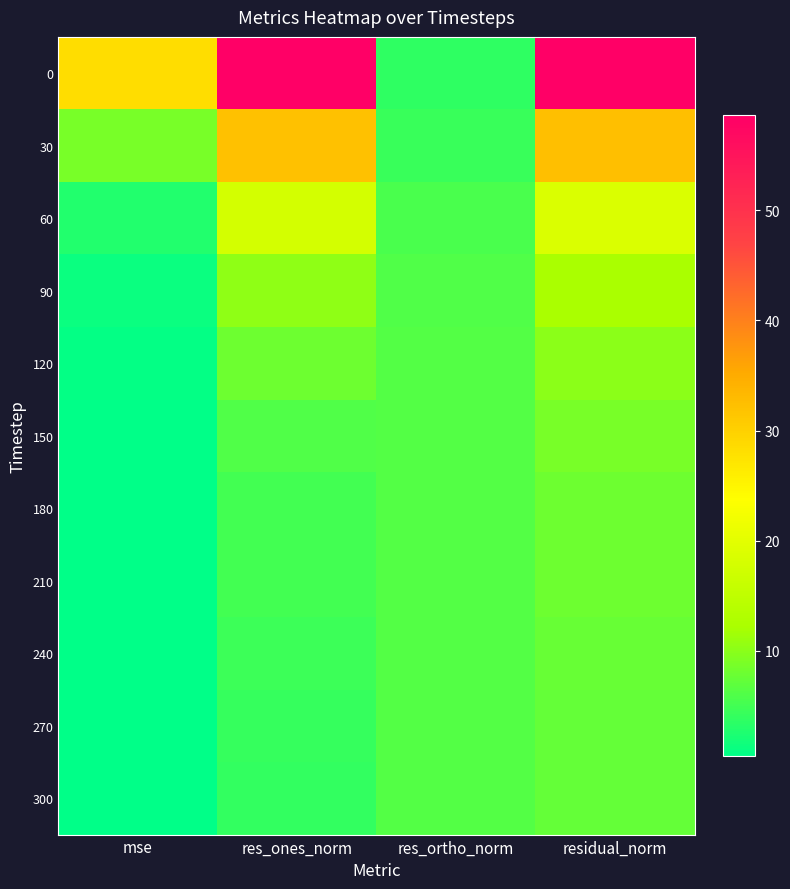

Reading left to right, extract all data points from this chart.

0: mse=28.2	res_ones_norm=58.5	res_ortho_norm=3.7	residual_norm=58.6
30: mse=8.6	res_ones_norm=32.2	res_ortho_norm=4.4	residual_norm=32.5
60: mse=2.9	res_ones_norm=17.9	res_ortho_norm=5.5	residual_norm=18.7
90: mse=1.2	res_ones_norm=10.4	res_ortho_norm=6.1	residual_norm=12.1
120: mse=0.8	res_ones_norm=7.9	res_ortho_norm=6.2	residual_norm=10.1
150: mse=0.6	res_ones_norm=5.9	res_ortho_norm=6.3	residual_norm=8.6
180: mse=0.5	res_ones_norm=5.0	res_ortho_norm=6.3	residual_norm=8.0
210: mse=0.5	res_ones_norm=5.0	res_ortho_norm=6.2	residual_norm=8.0
240: mse=0.5	res_ones_norm=4.6	res_ortho_norm=6.2	residual_norm=7.7
270: mse=0.5	res_ones_norm=4.2	res_ortho_norm=6.2	residual_norm=7.5
300: mse=0.4	res_ones_norm=3.9	res_ortho_norm=6.1	residual_norm=7.3